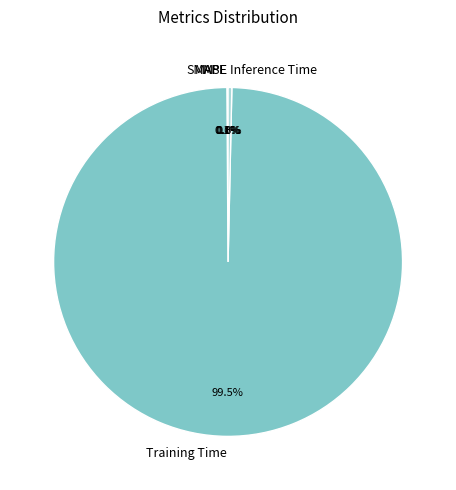

Is Training Time the majority of the pie?

Yes